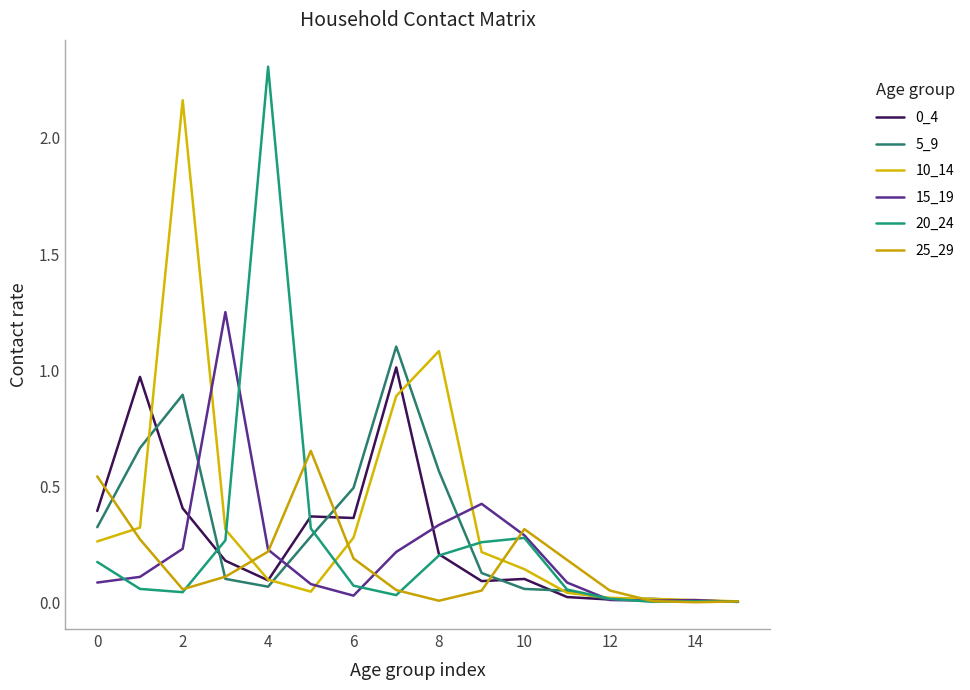

True or false: 20_24 and 0_4 intersect in this chart.

True